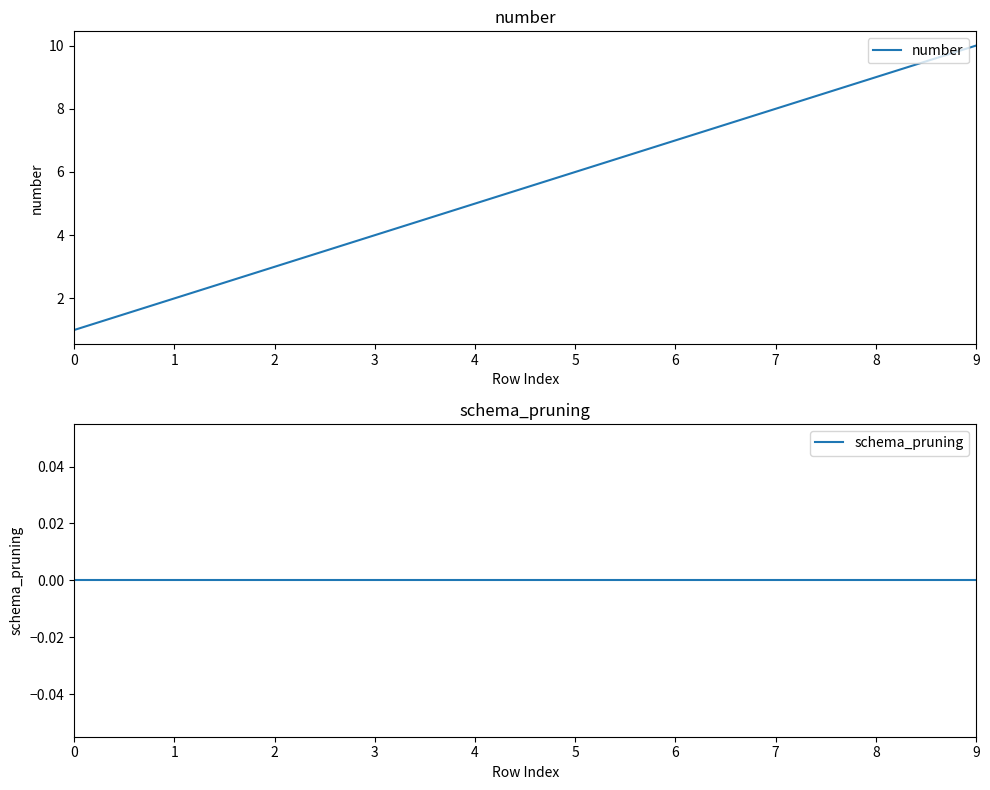

The value of number at 2 is 3. True or false?

True